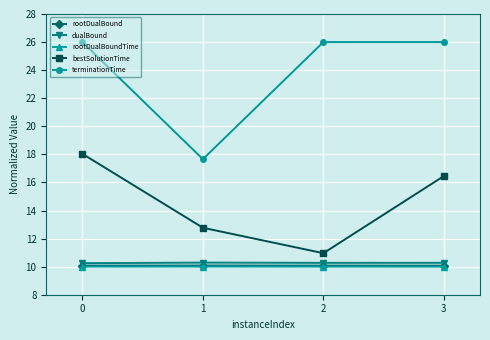

How many rootDualBoundTime values are between 10 and 11?

4